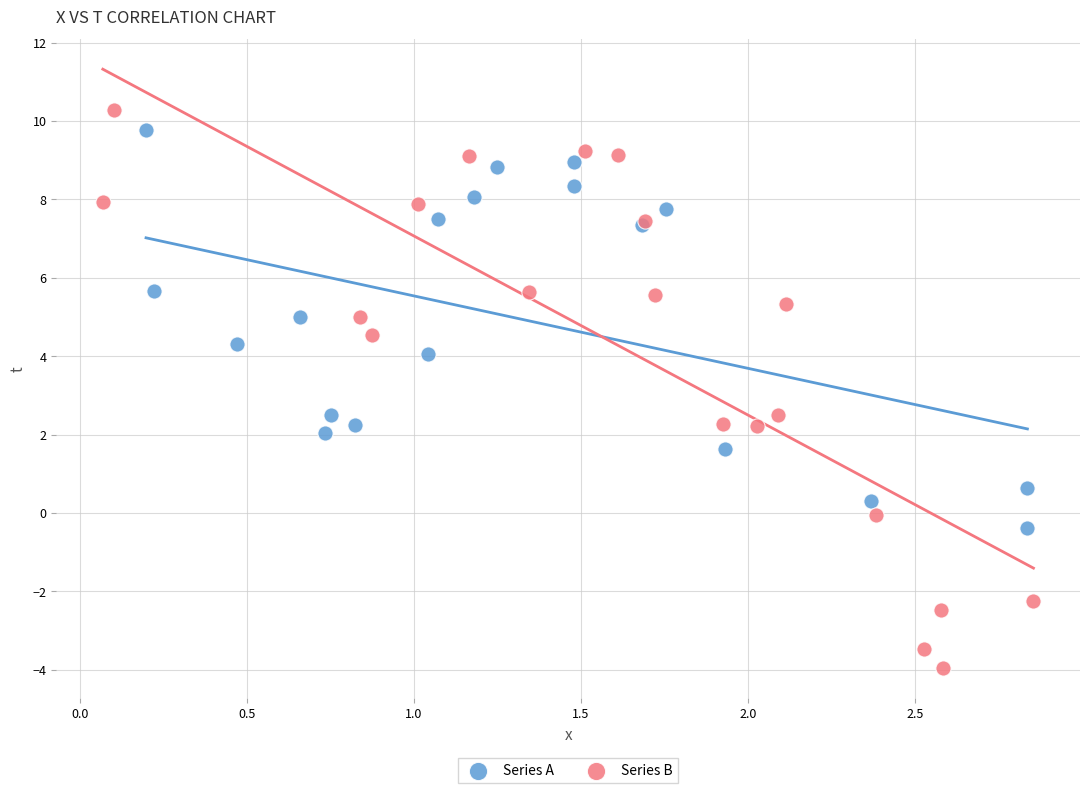

Which series reaches the minimum Y coordinate?

Series B